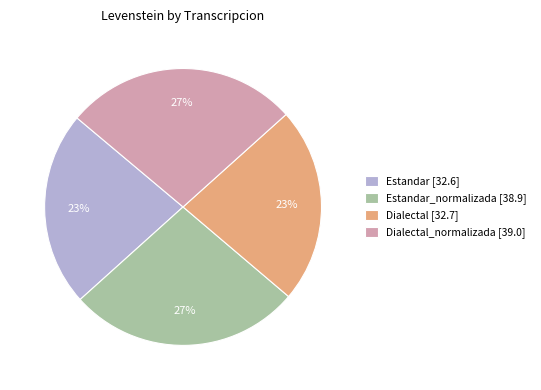

To the nearest percent, what percentage of the pie is Estandar_normalizada [38.9]?

27%